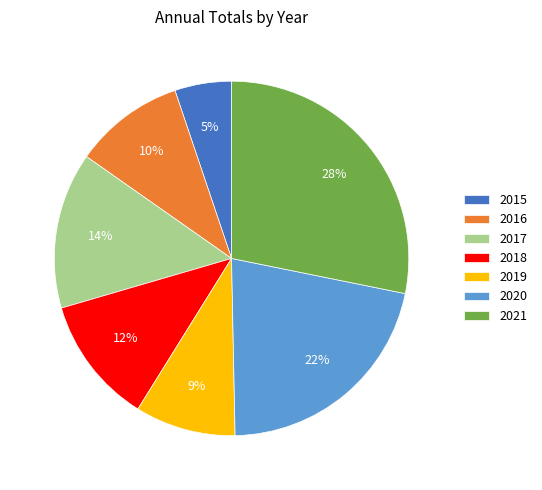

To the nearest percent, what is the average slice percentage?

14%